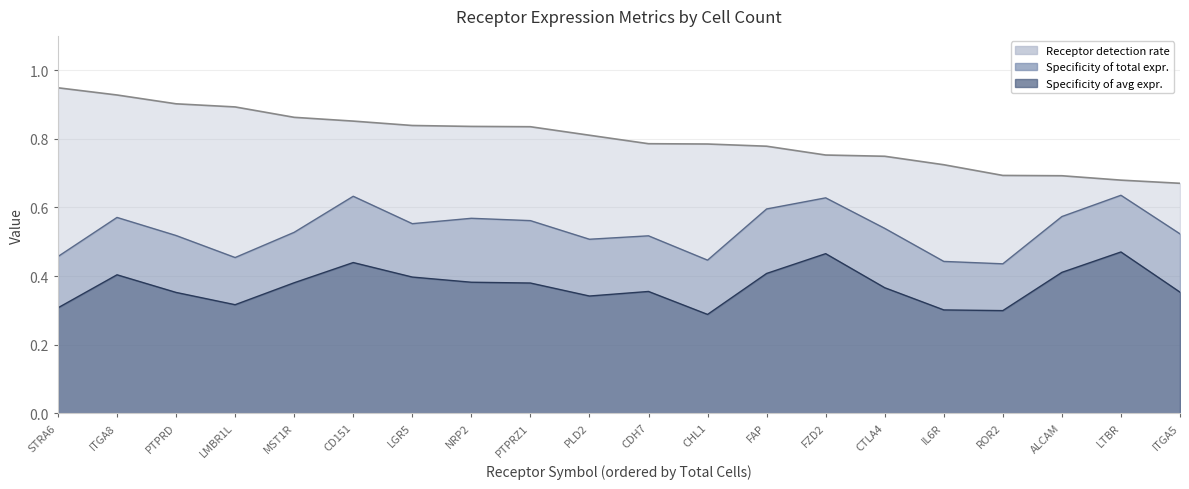

What is the difference between the Receptor derived specificity of average values at IL6R and FZD2?

0.2